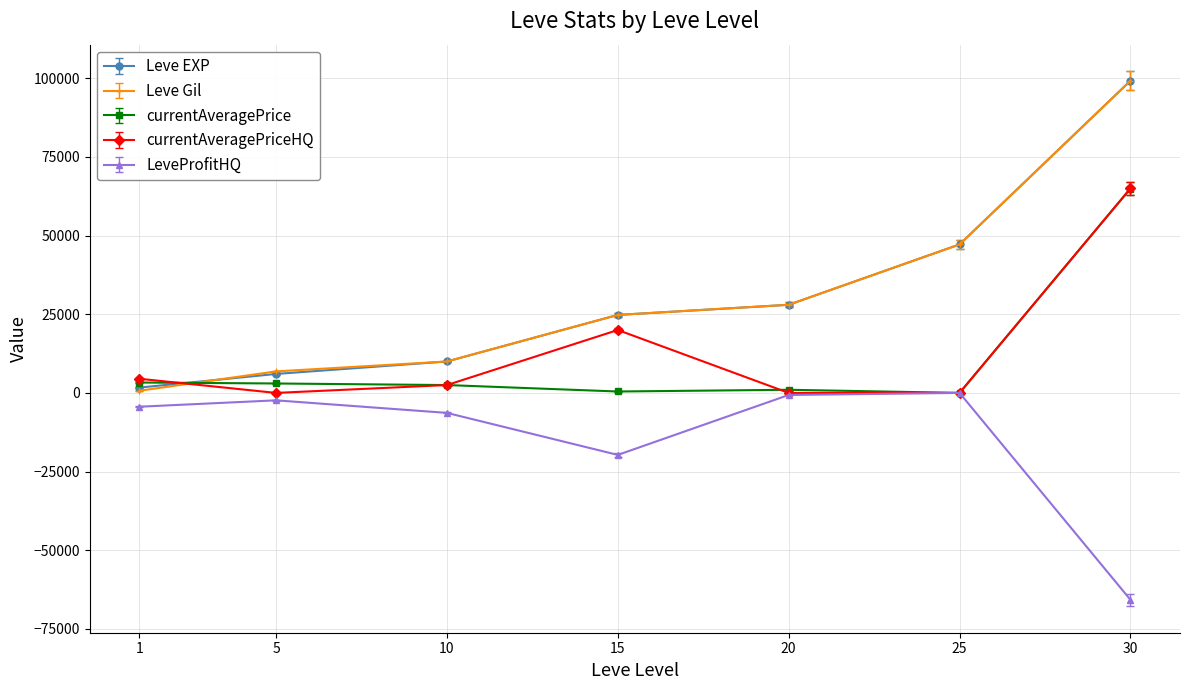

Is this an area chart (filled region under the line)?

No